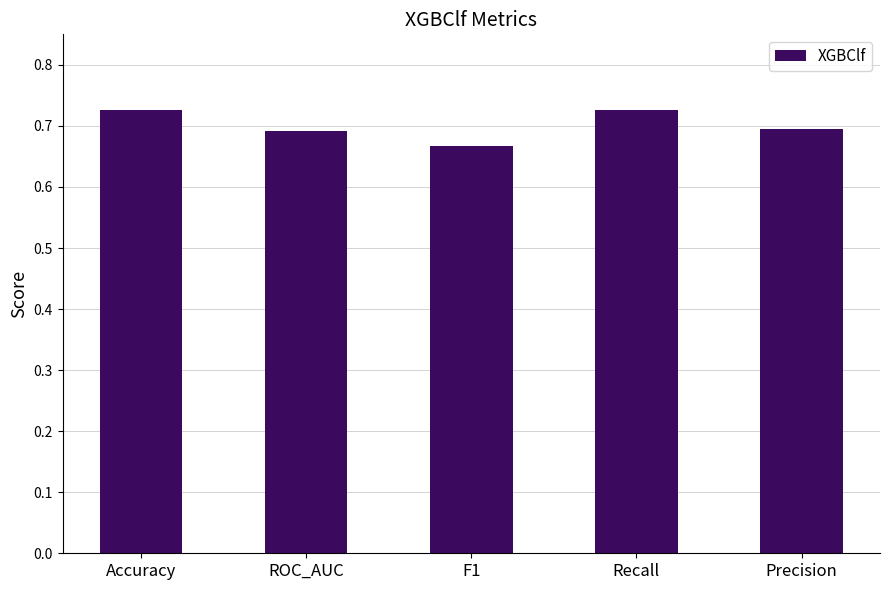

Where is the data nearest to the value 0?

F1